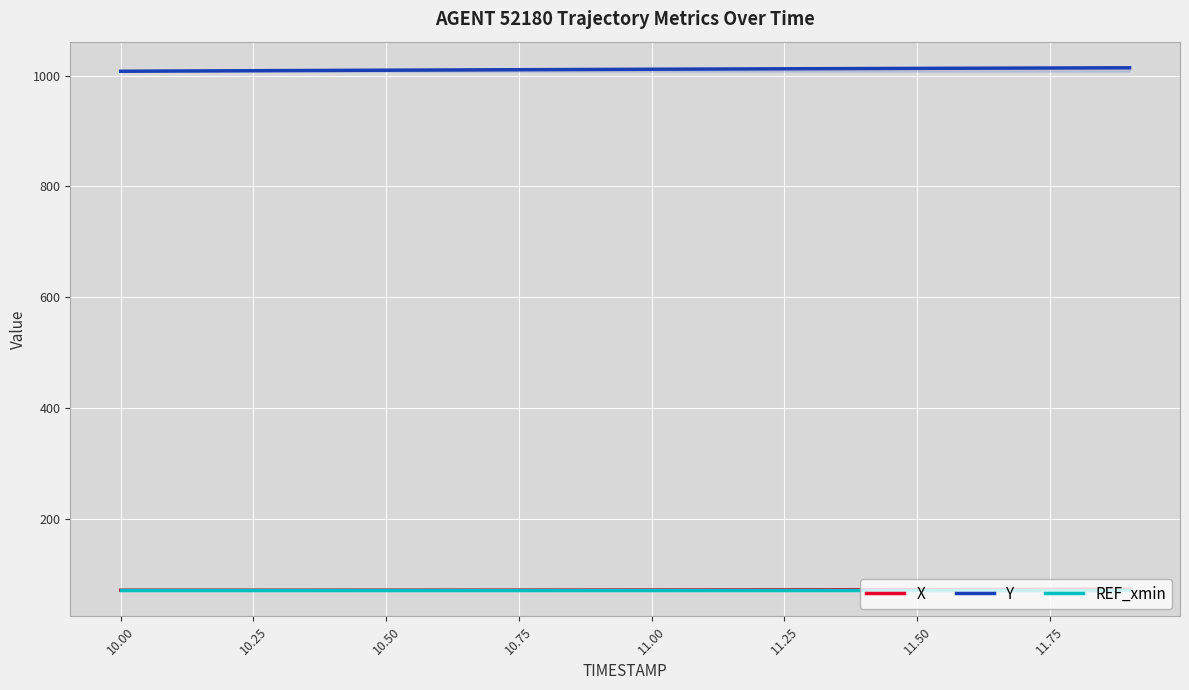

What value does the Y series have at 11.50?

1012.9